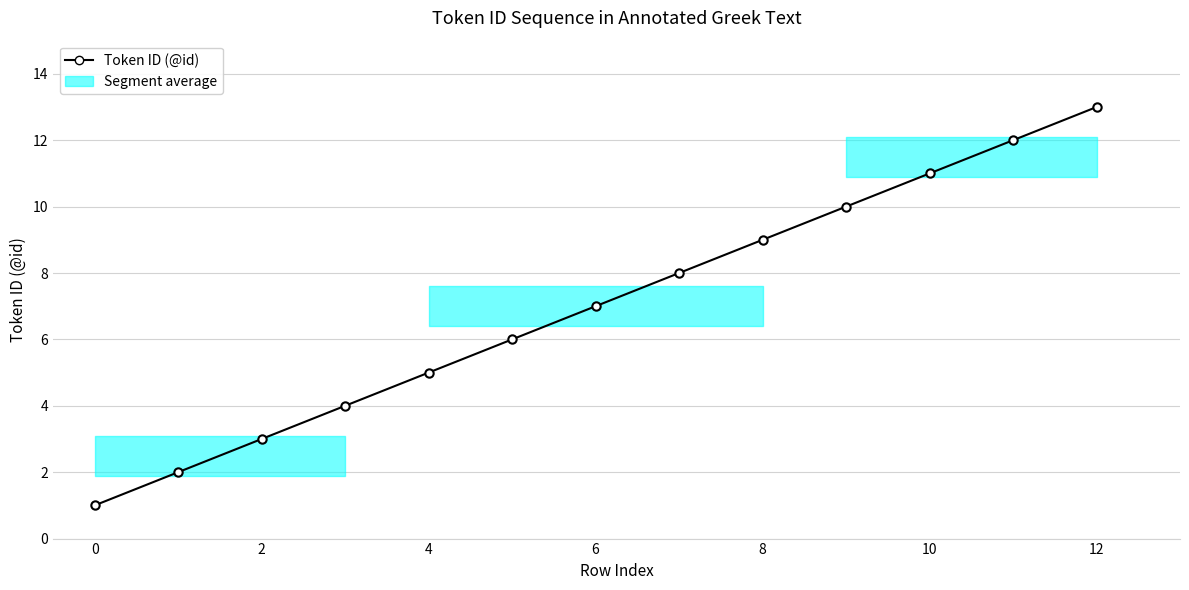

What is the sum of all values?

91